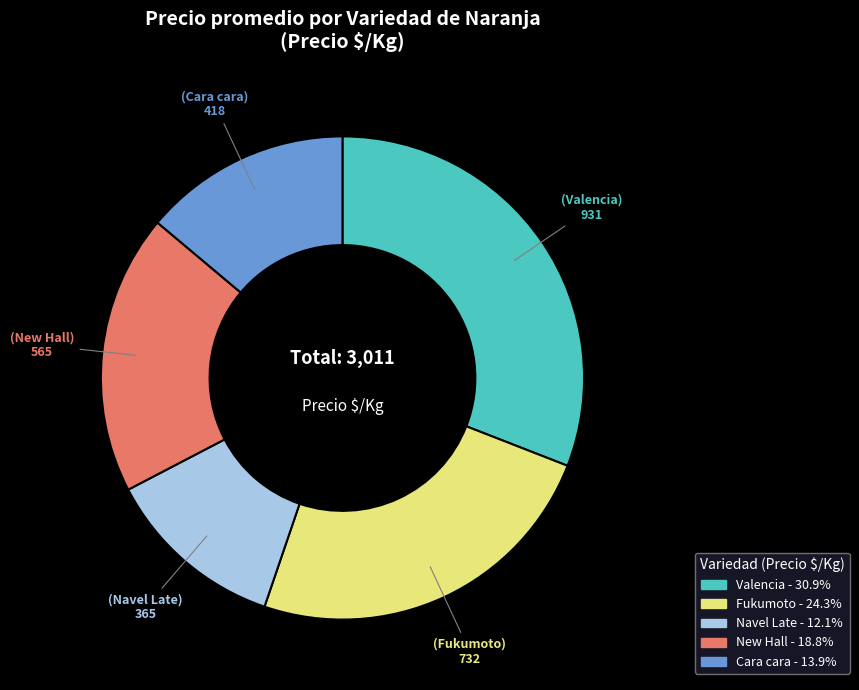

Approximately how many times larger is the value at Valencia compared to New Hall?

1.6